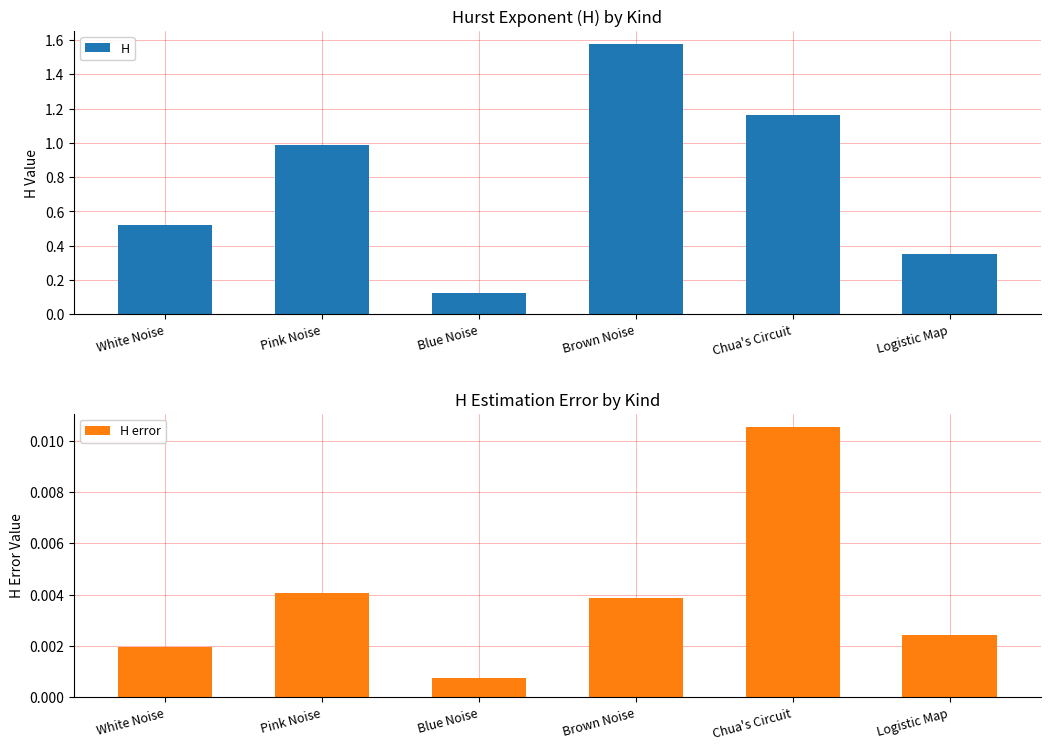

At how many categories does at least one series exceed 1?

2